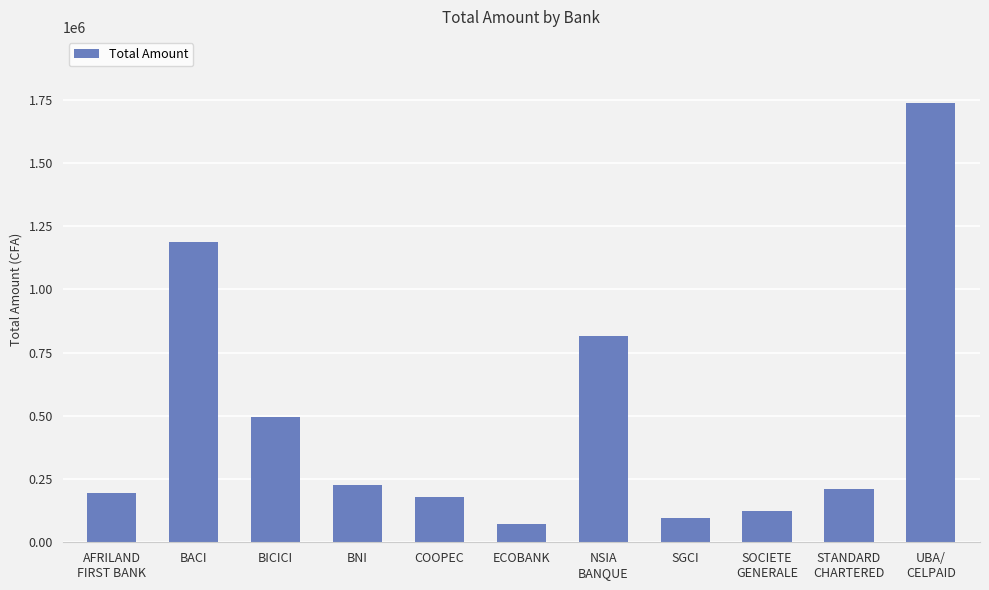

Reading left to right, list all the values displayed in this chart.

AFRILAND
FIRST BANK=196249	BACI=1186706	BICICI=496250	BNI=226478	COOPEC=177224	ECOBANK=71969	NSIA
BANQUE=814543	SGCI=96250	SOCIETE
GENERALE=124163	STANDARD
CHARTERED=211250	UBA/
CELPAID=1737775